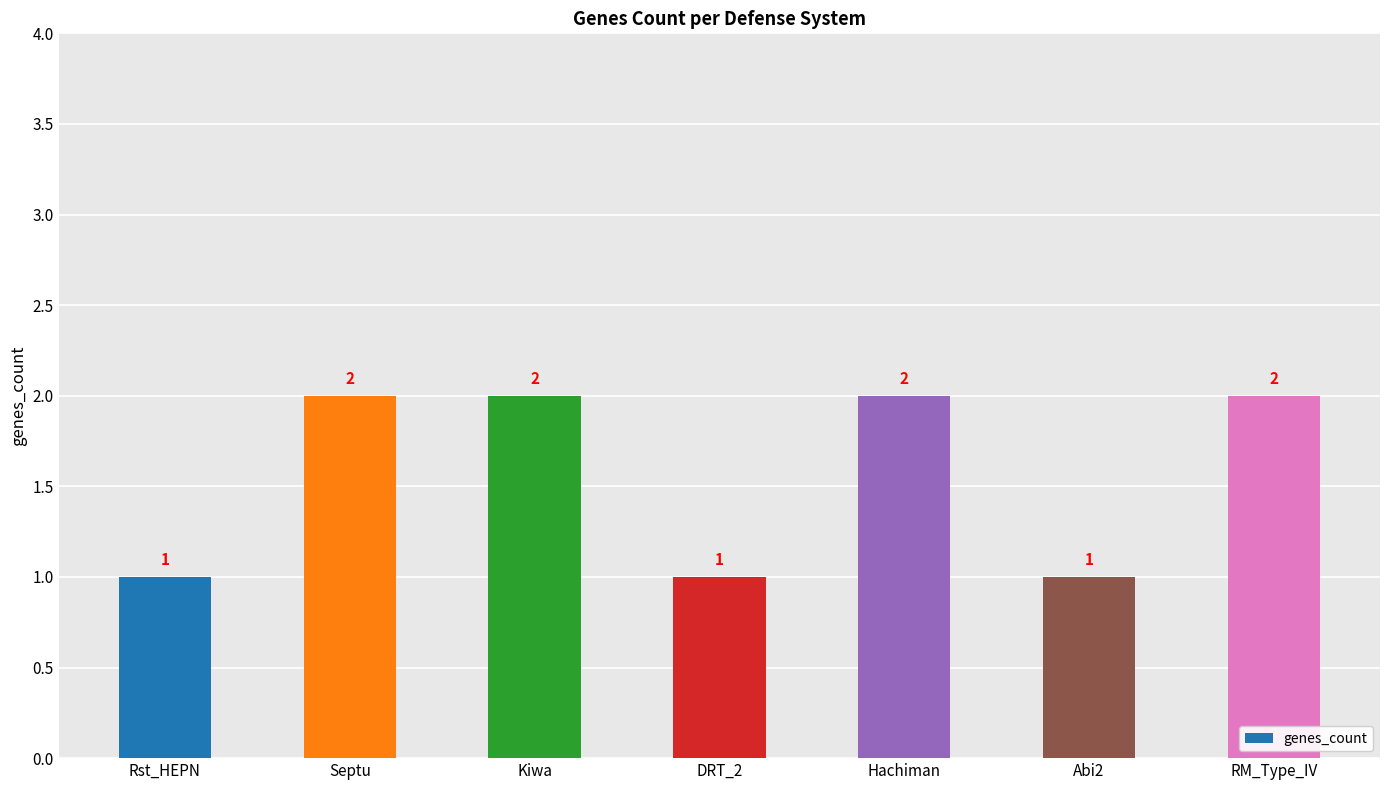

How many values are between 1 and 2?

7